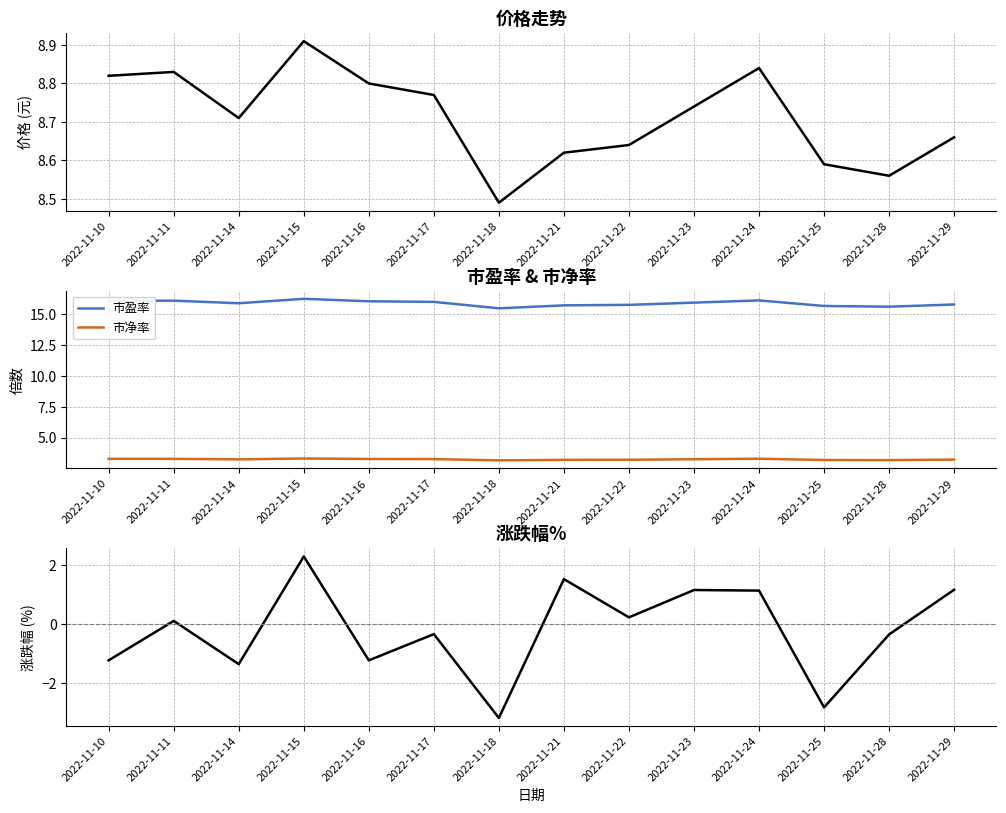

What is the total value across all series at 2022-11-18?

23.9